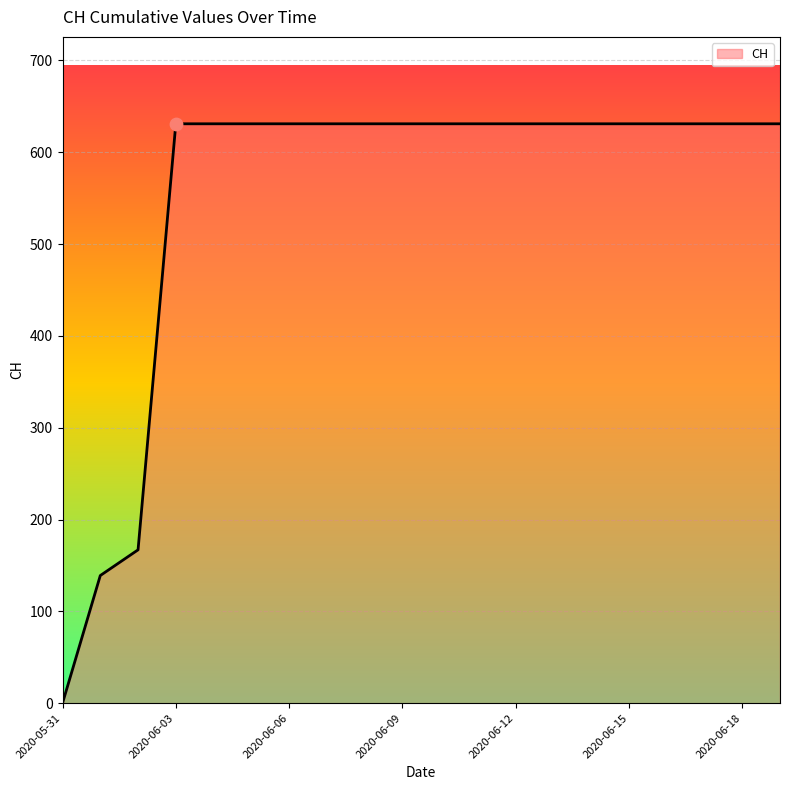

What is the difference between the maximum and minimum values?

631